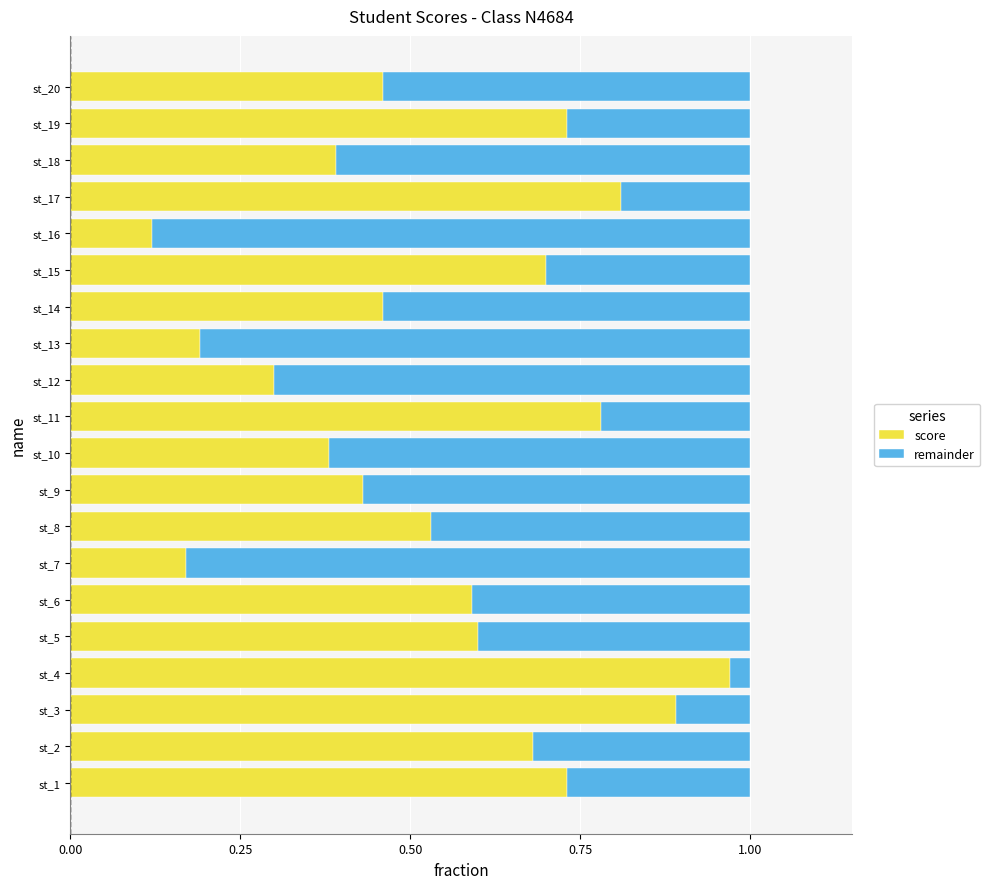

At which label is score closest to 0?

st_16